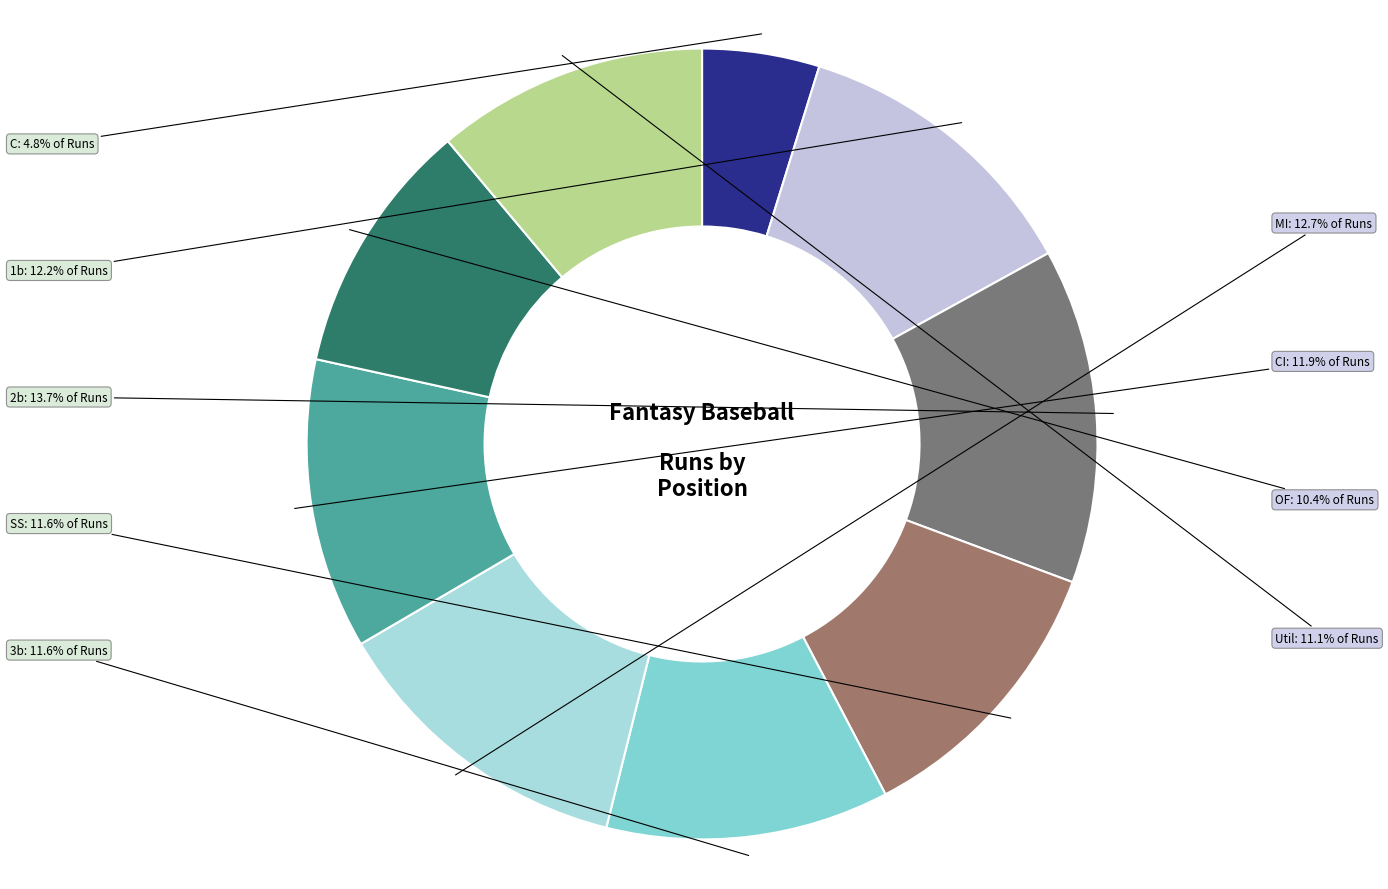

What is the largest slice in the pie chart?

2b